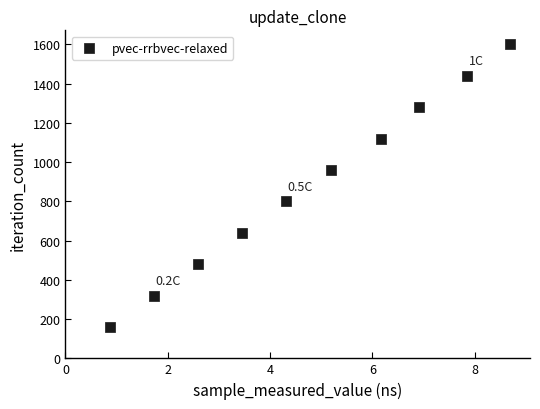

What is the range of Y values (max minus min)?

1440